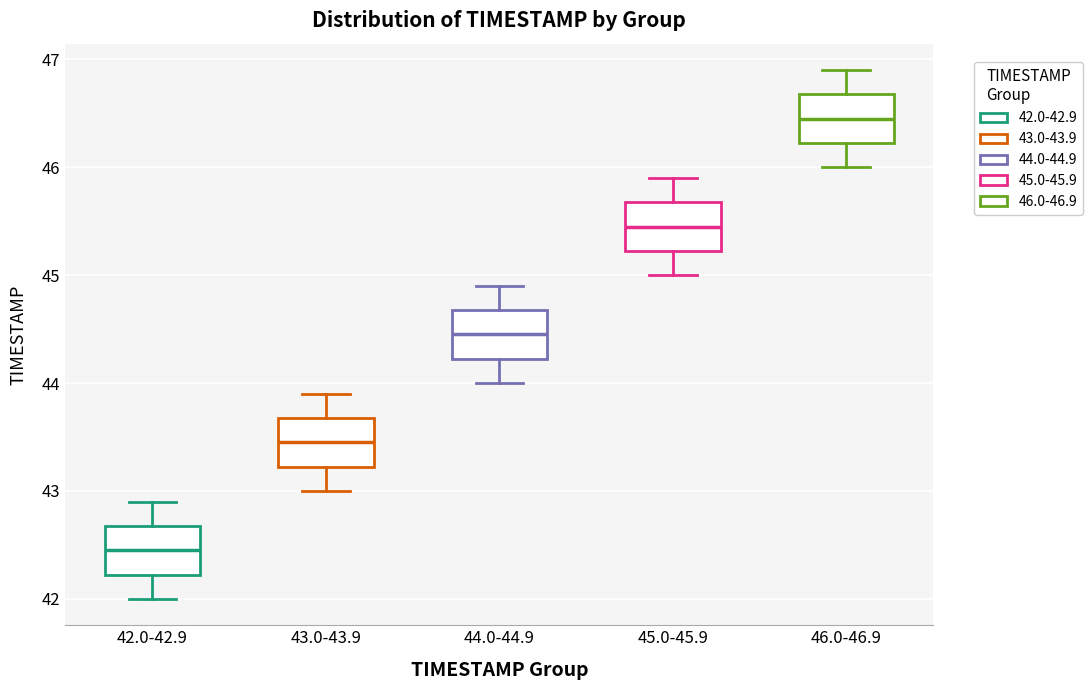

Which box's median line is the highest?

46.0-46.9